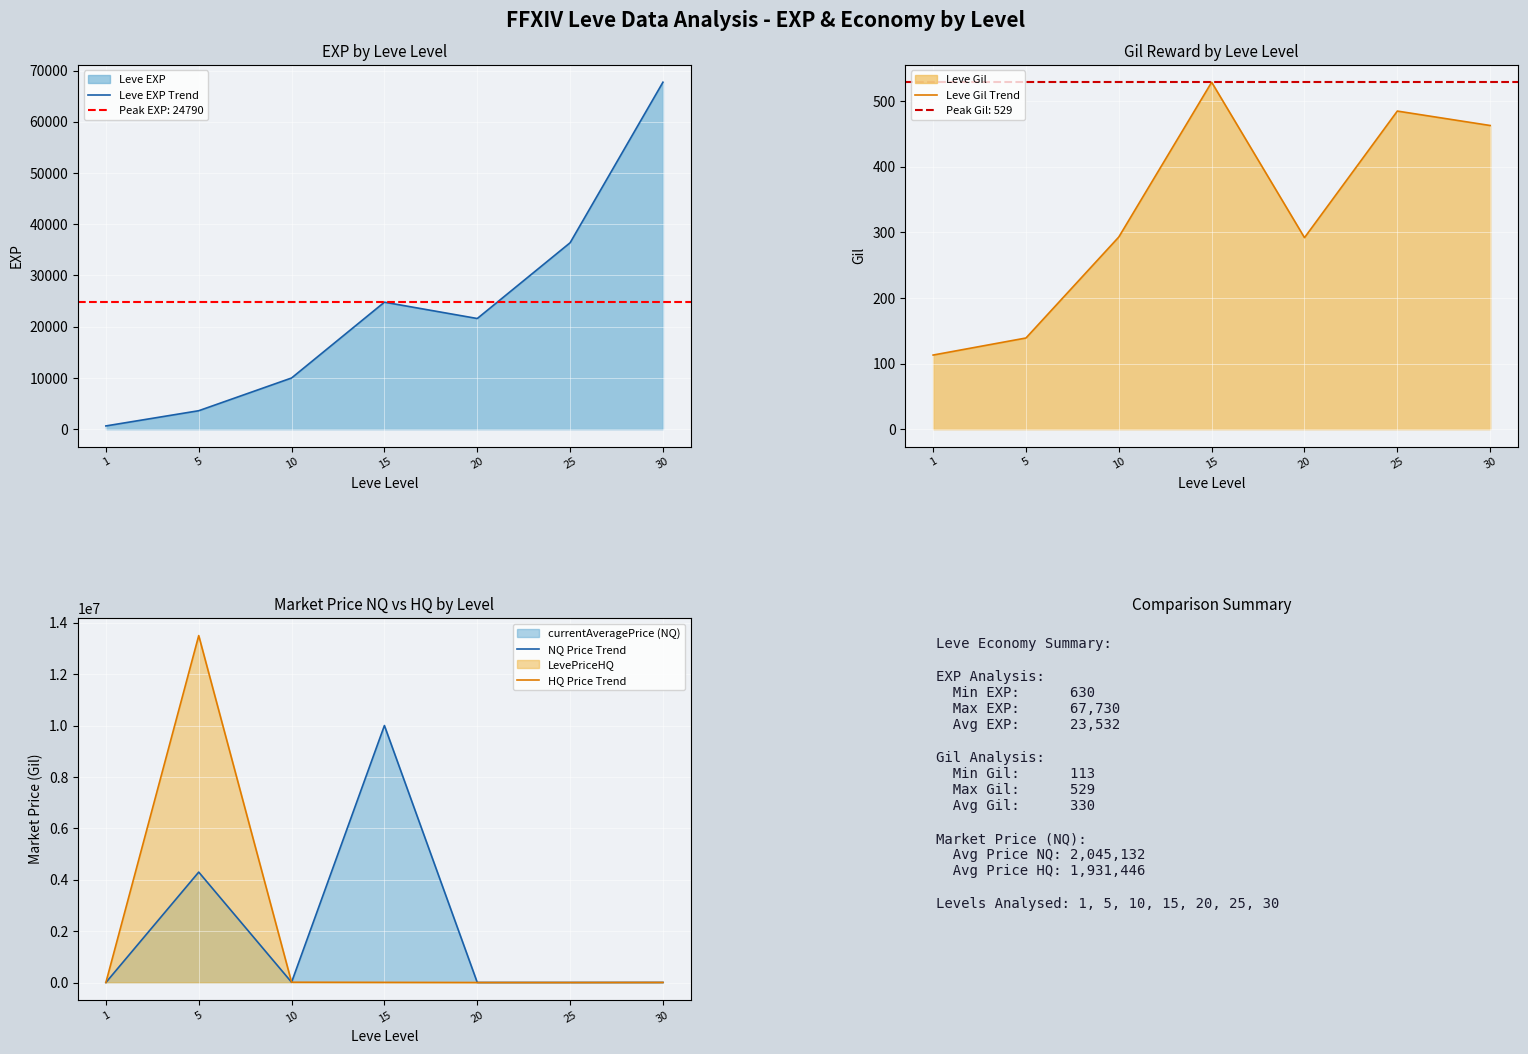

Which category has the lowest value in the Leve EXP Trend series?

1